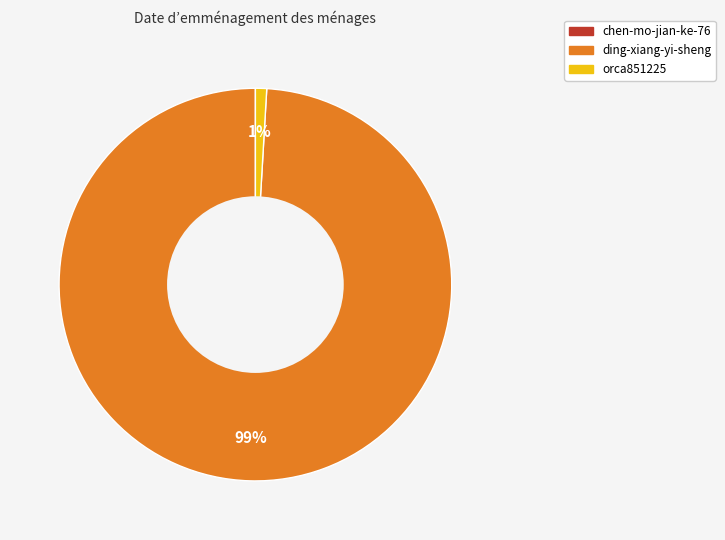

Does any single category account for the majority?

Yes